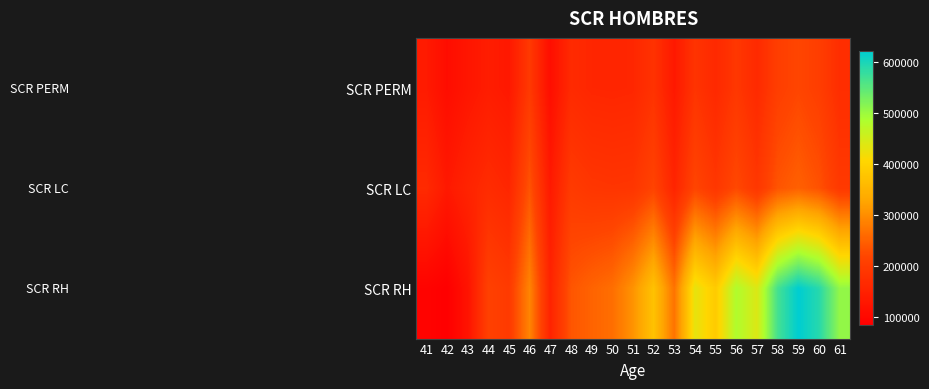

Reading left to right, transcribe all the data shown in this chart.

SCR PERM: 41=136318.9	42=109610.7	43=127076.0	44=140300.9	45=131814.3	46=195166.4	47=111845.4	48=166065.2	49=158979.6	50=157701.5	51=159416.4	52=182316.5	53=132577.5	54=185651.9	55=163494.3	56=191685.6	57=165902.1	58=205038.9	59=217931.7	60=204765.2	61=172948.0
SCR LC: 41=165653.9	42=132905.8	43=153724.0	44=169306.3	45=158688.4	46=234340.3	47=133931.2	48=198265.0	49=189195.2	50=187076.4	51=188472.7	52=214770.3	53=155561.4	54=217053.5	55=190330.1	56=222212.2	57=190909.3	58=235434.8	59=248980.2	60=232634.9	61=195202.7
SCR RH: 41=91455.8	42=83451.9	43=121229.0	44=210284.6	45=197234.7	46=289336.6	47=153487.1	48=236153.8	49=252238.7	50=264195.1	51=305262.7	52=371944.2	53=269449.0	54=429957.1	55=387150.4	56=482044.5	57=440742.9	58=566230.5	59=620276.3	60=589445.4	61=506466.7